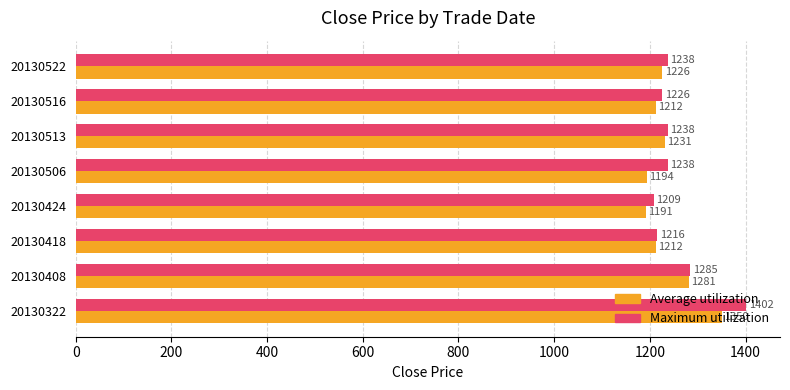

What is the difference between the highest and lowest values at 20130424?

18